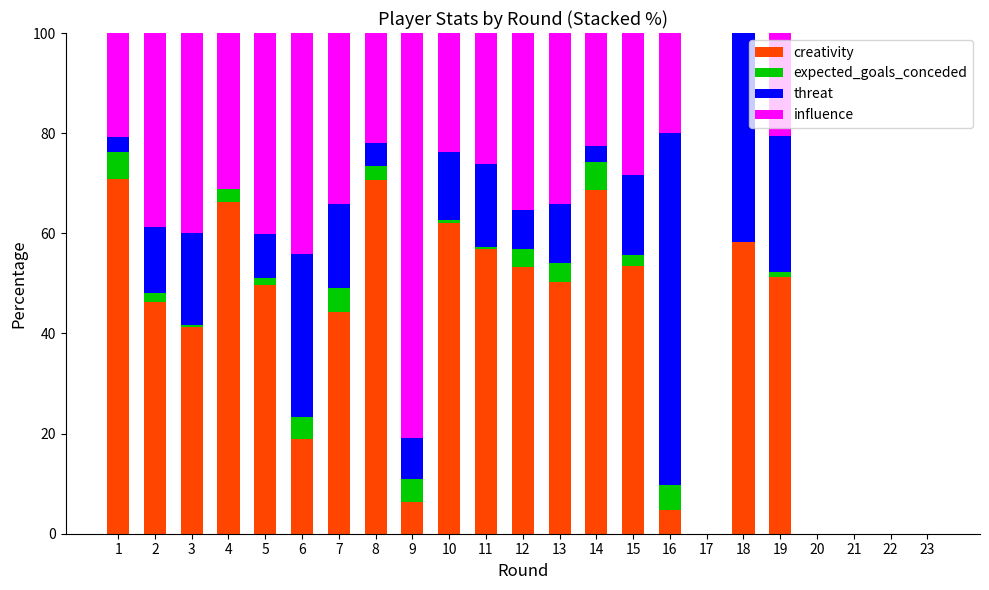

How many categories are shown in the chart?

23